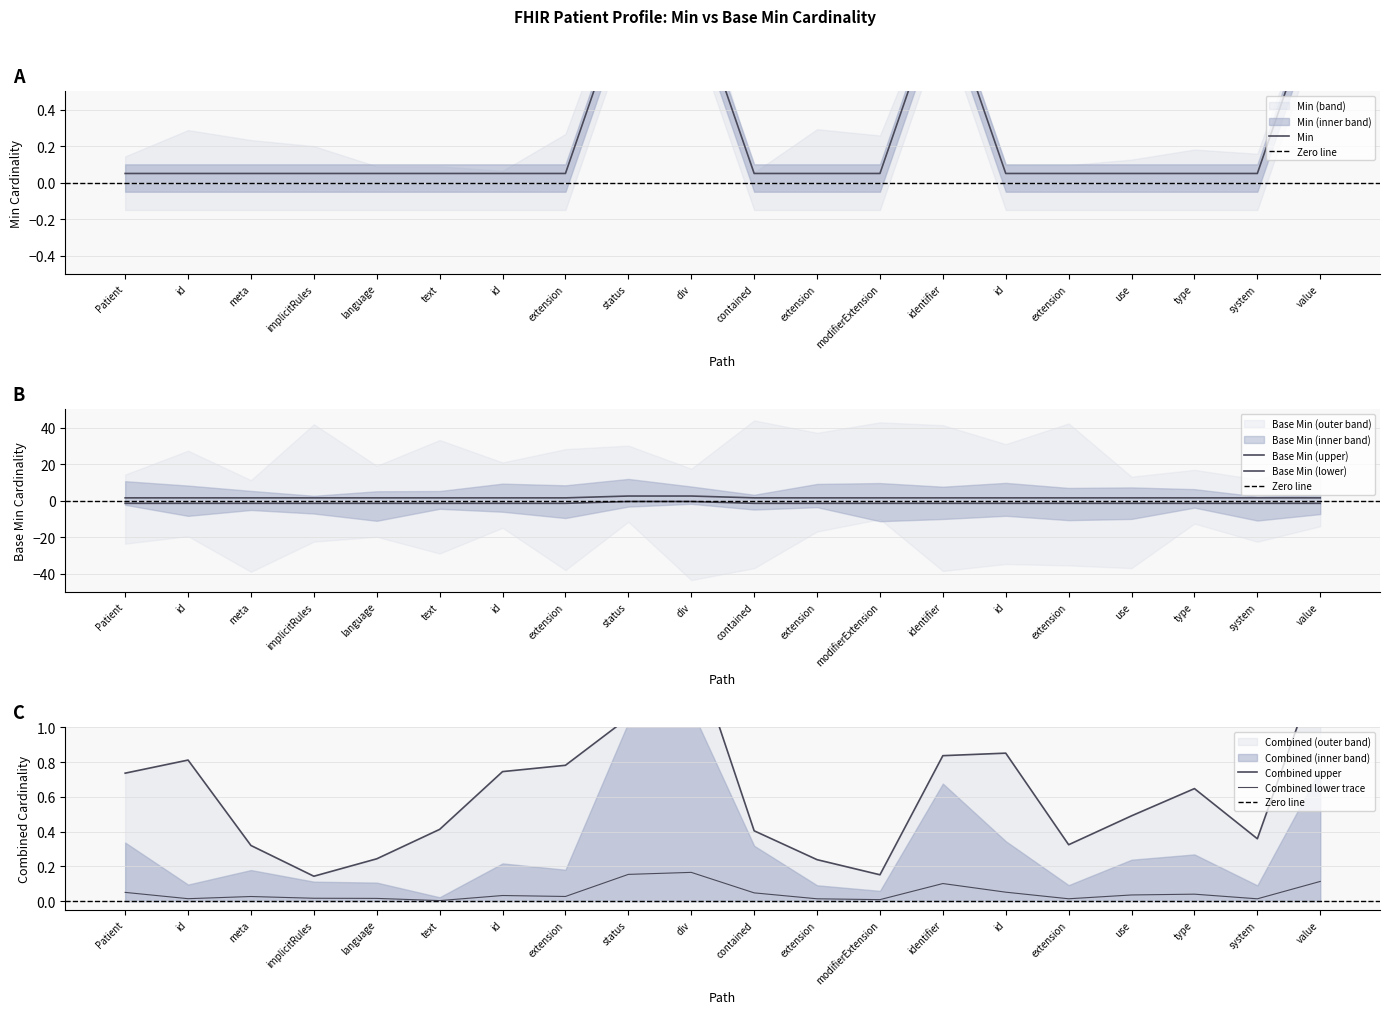

How many series are shown in this chart?

2